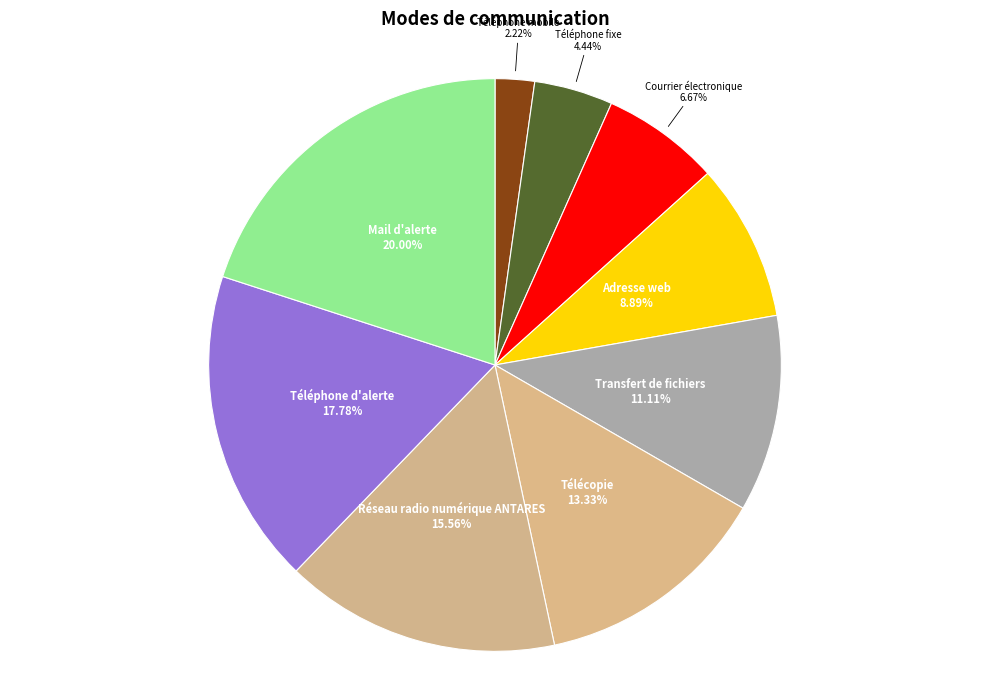

How many slices are in this pie chart?

9